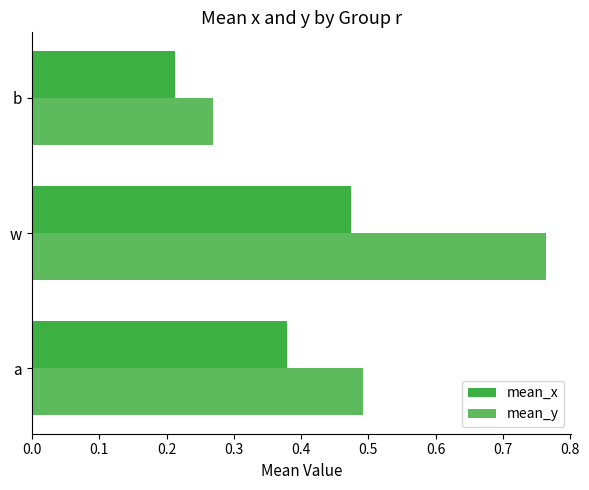

What is the sum of all mean_x values?

1.1